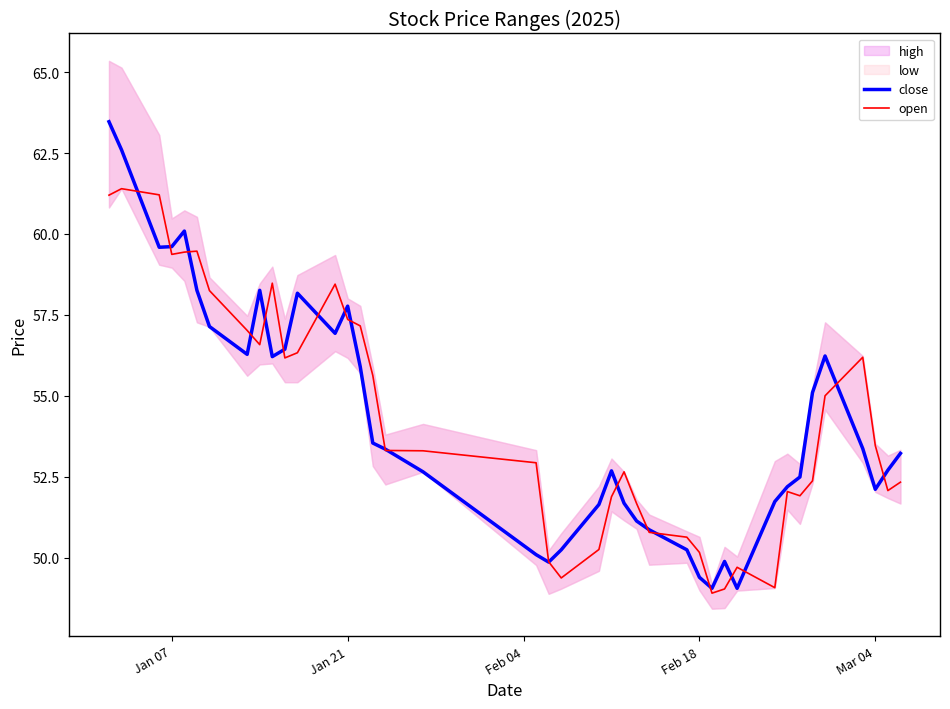

What is the maximum value for open?

61.4